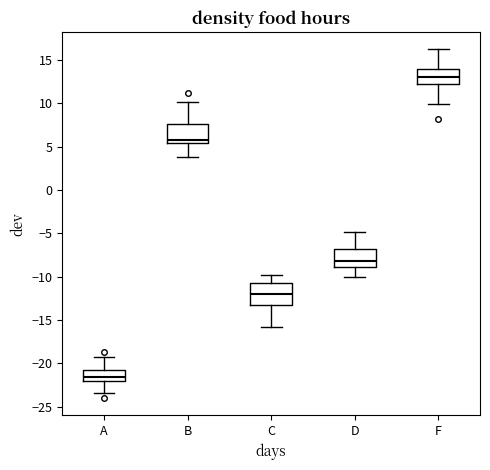

Reading left to right, read every box against the y-axis: the position of its median line, the range the box covers, and the ends of its whiskers. The values are not printed on the chart, so give them approximately, as read against the axis.

A: median -21.5, box -22.0 to -20.5, whiskers -23.5 to -19.0
B: median 6.0, box 5.5 to 7.5, whiskers 4.0 to 10.0
C: median -12.0, box -13.0 to -11.0, whiskers -16.0 to -10.0
D: median -8.0, box -9.0 to -7.0, whiskers -10.0 to -5.0
F: median 13.0, box 12.5 to 14.0, whiskers 10.0 to 16.0